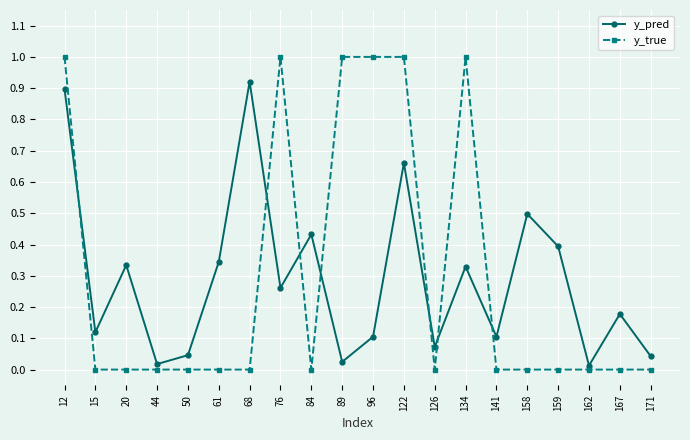

What is the sum of all y_pred values?

5.8